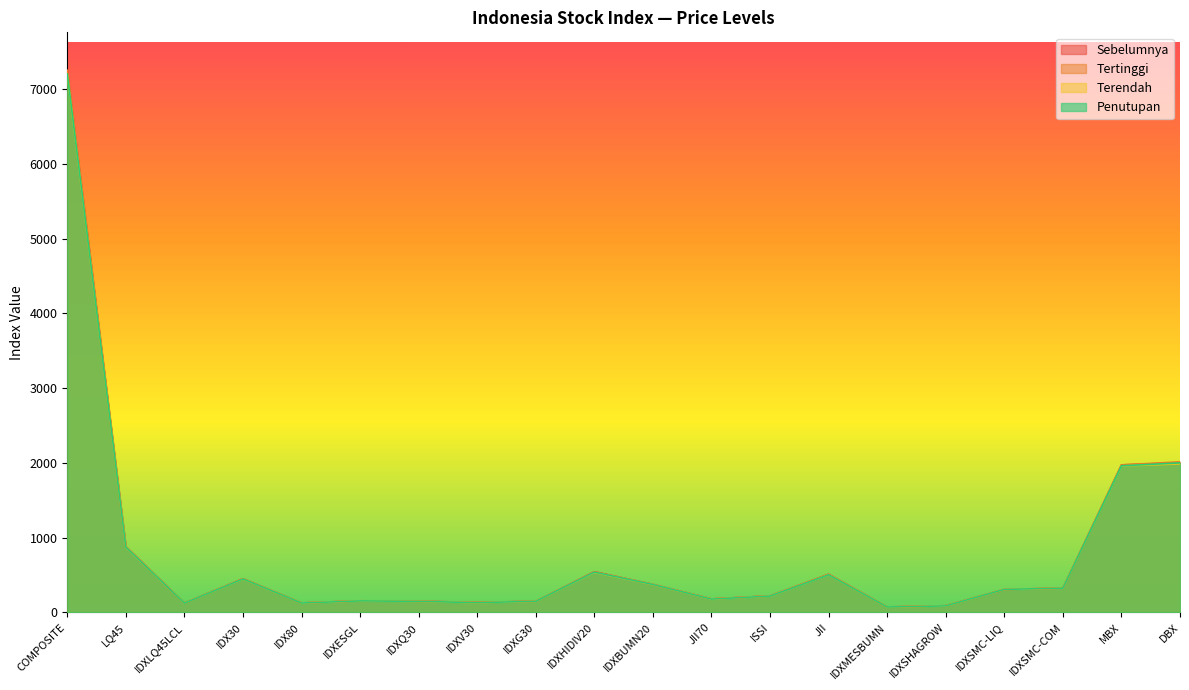

At which category does Penutupan reach its first local valley?

IDXLQ45LCL